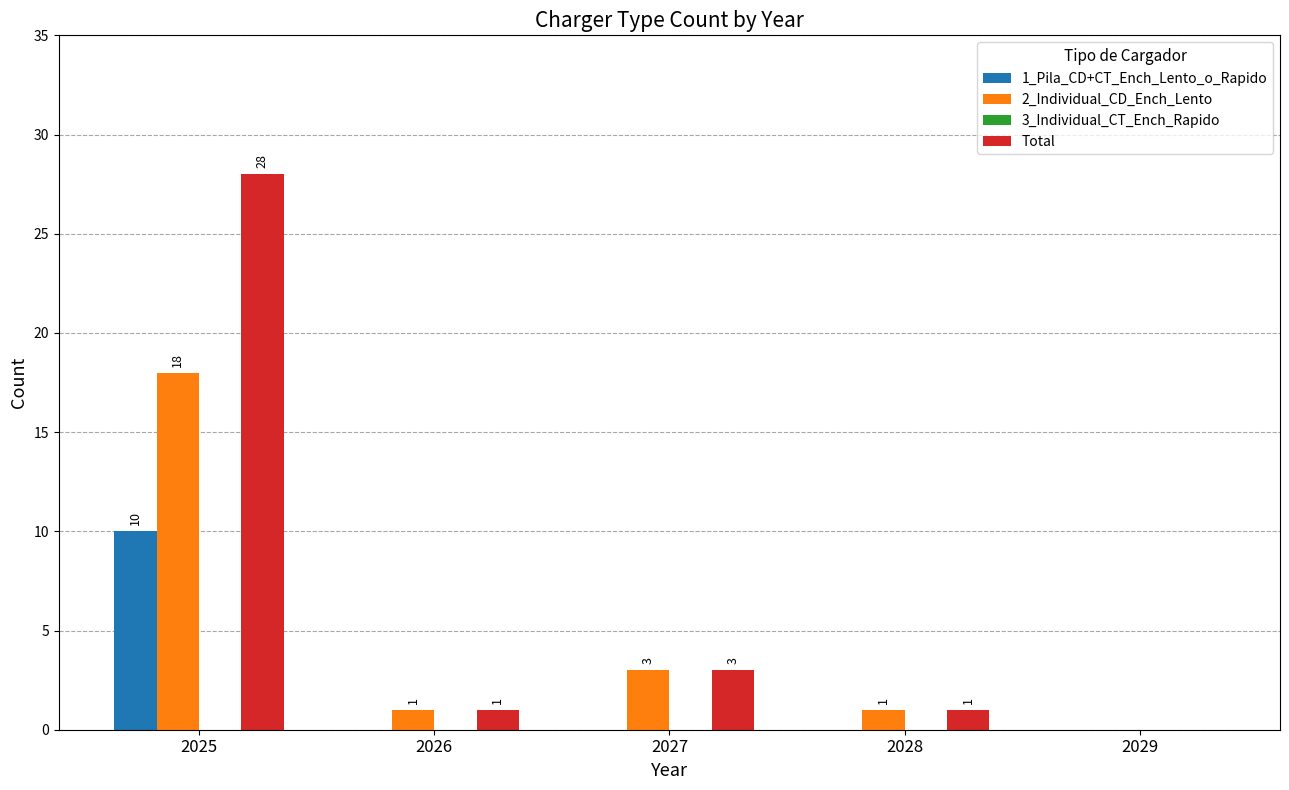

What is the highest value of the Total series?

28